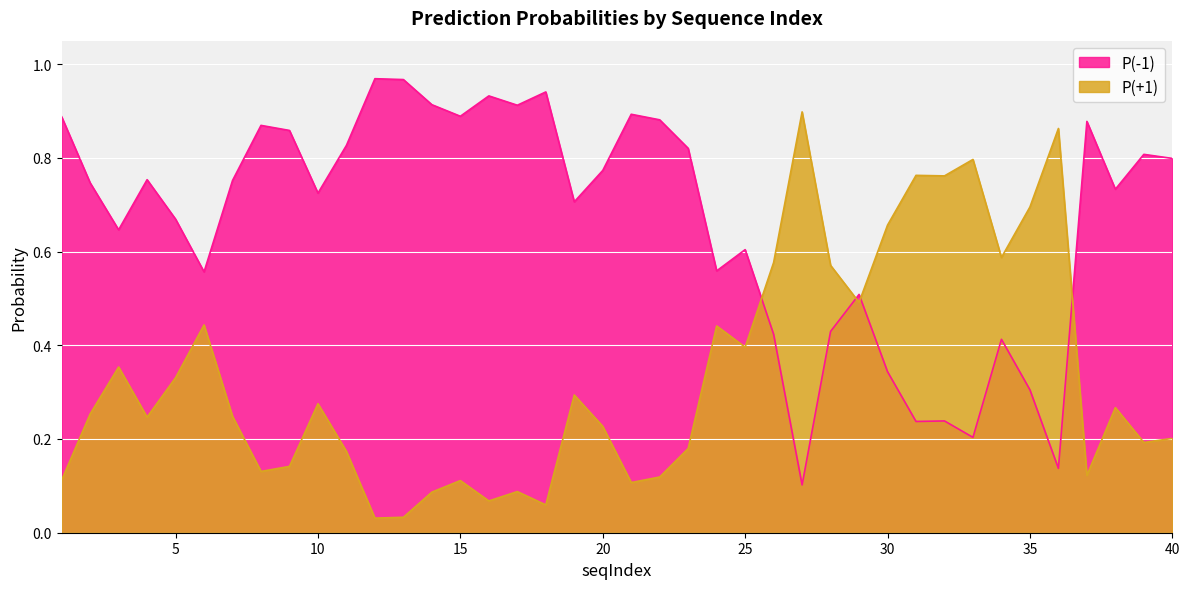

Where is P(-1) nearest to the value 0?

27